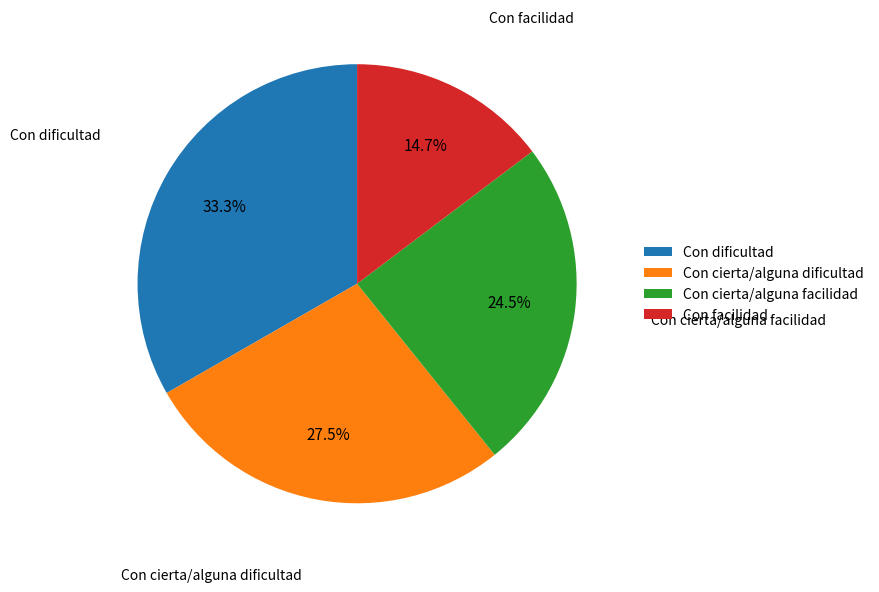

Which category has the smallest portion of the pie?

Con facilidad